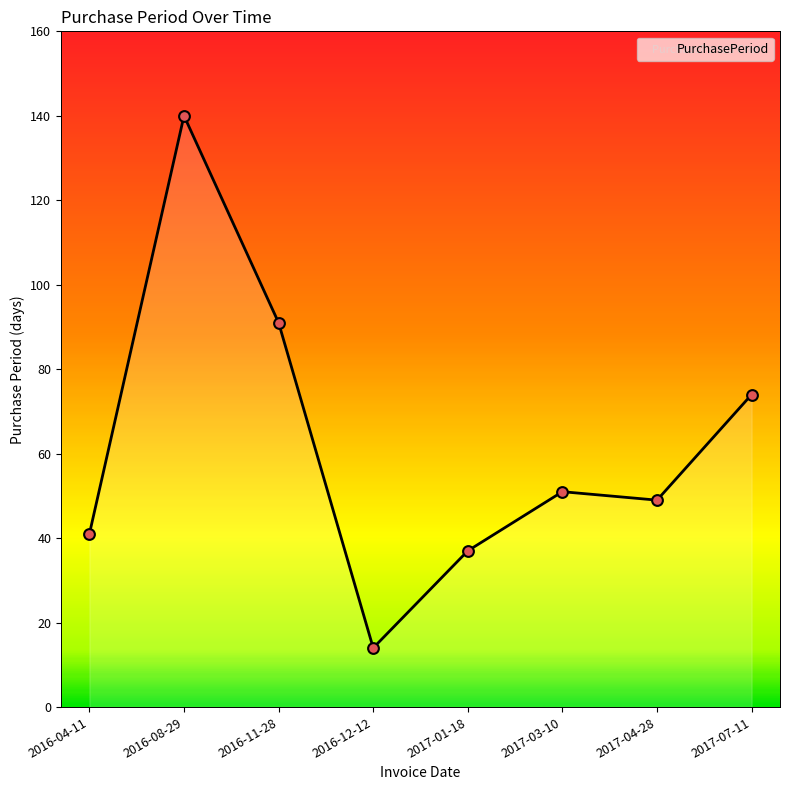

Which has a higher value, 2016-12-12 or 2016-08-29?

2016-08-29